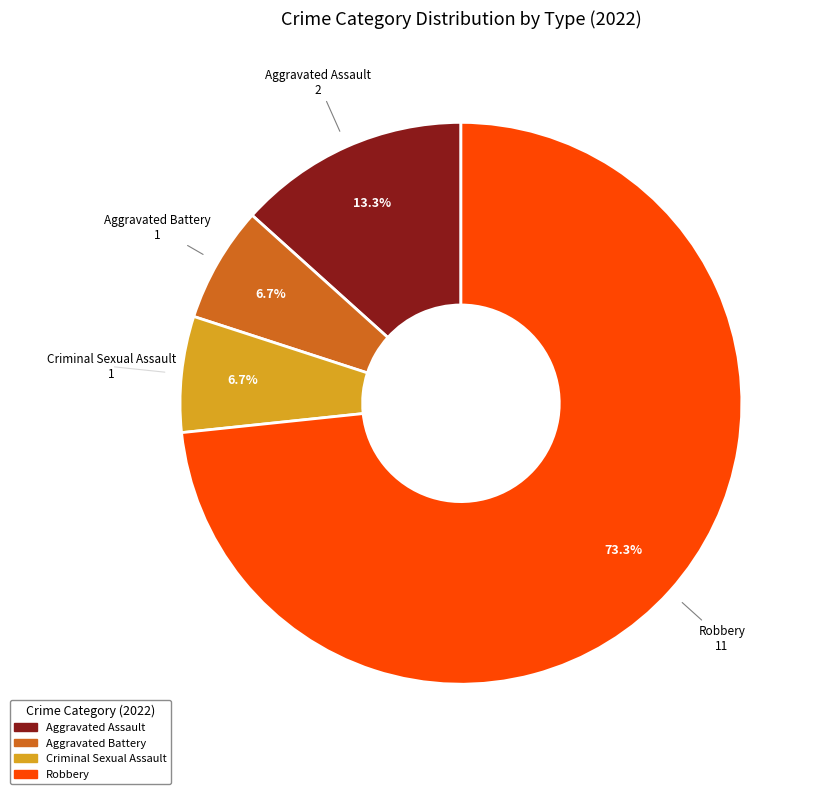

Is Aggravated Battery the majority of the pie?

No